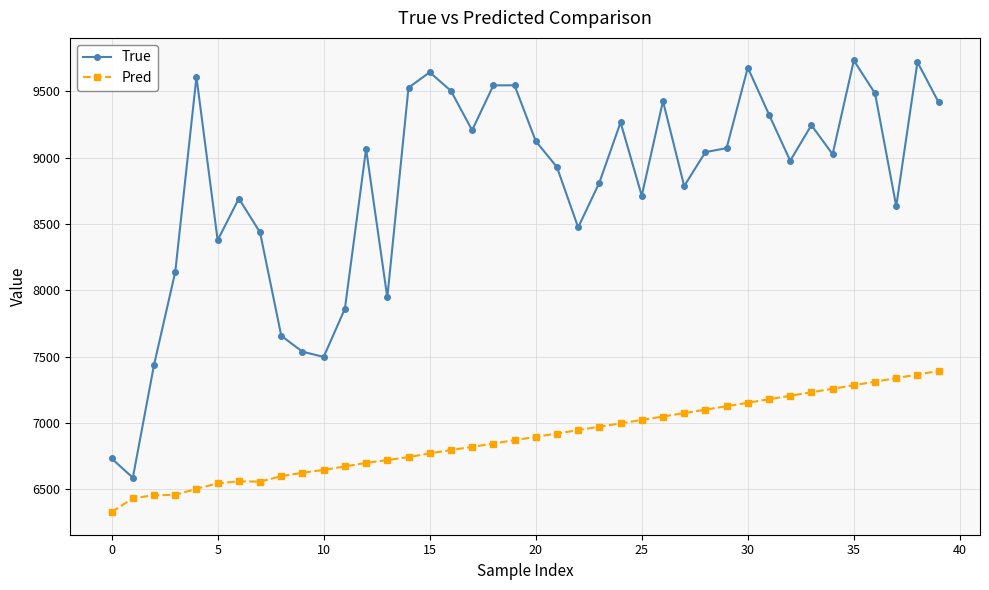

Rank the series by their average value, from lowest to highest.

Pred, True